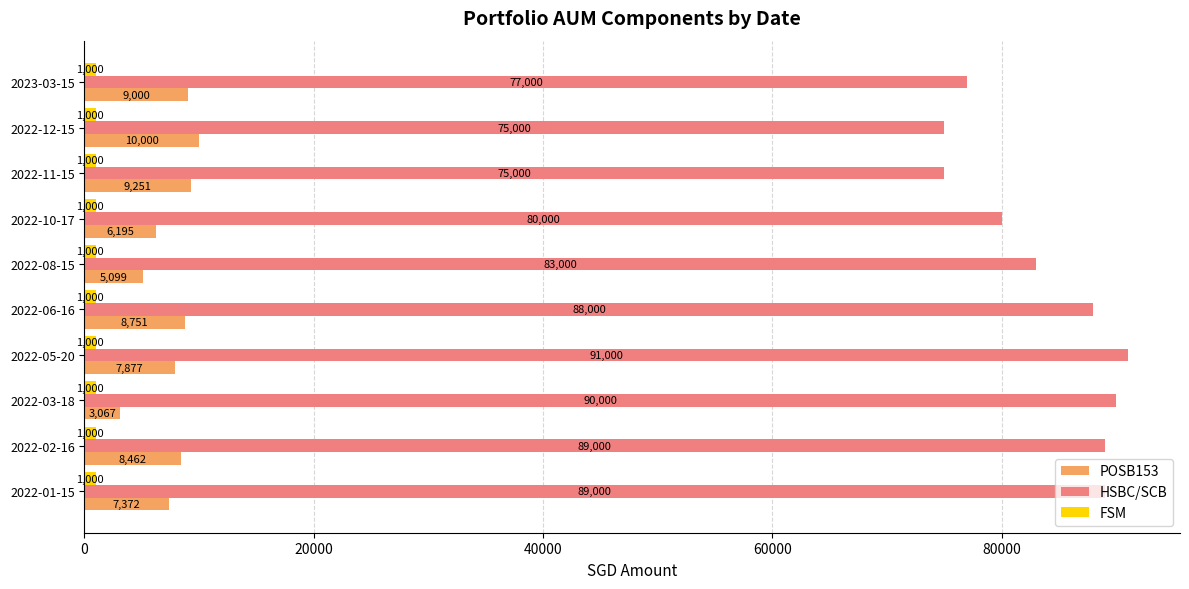

At which category is the sum across all series the highest?

2022-05-20